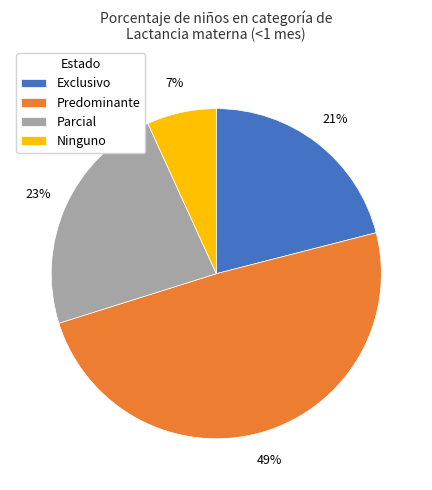

To the nearest percent, what is the combined percentage of Parcial and Ninguno?

30%